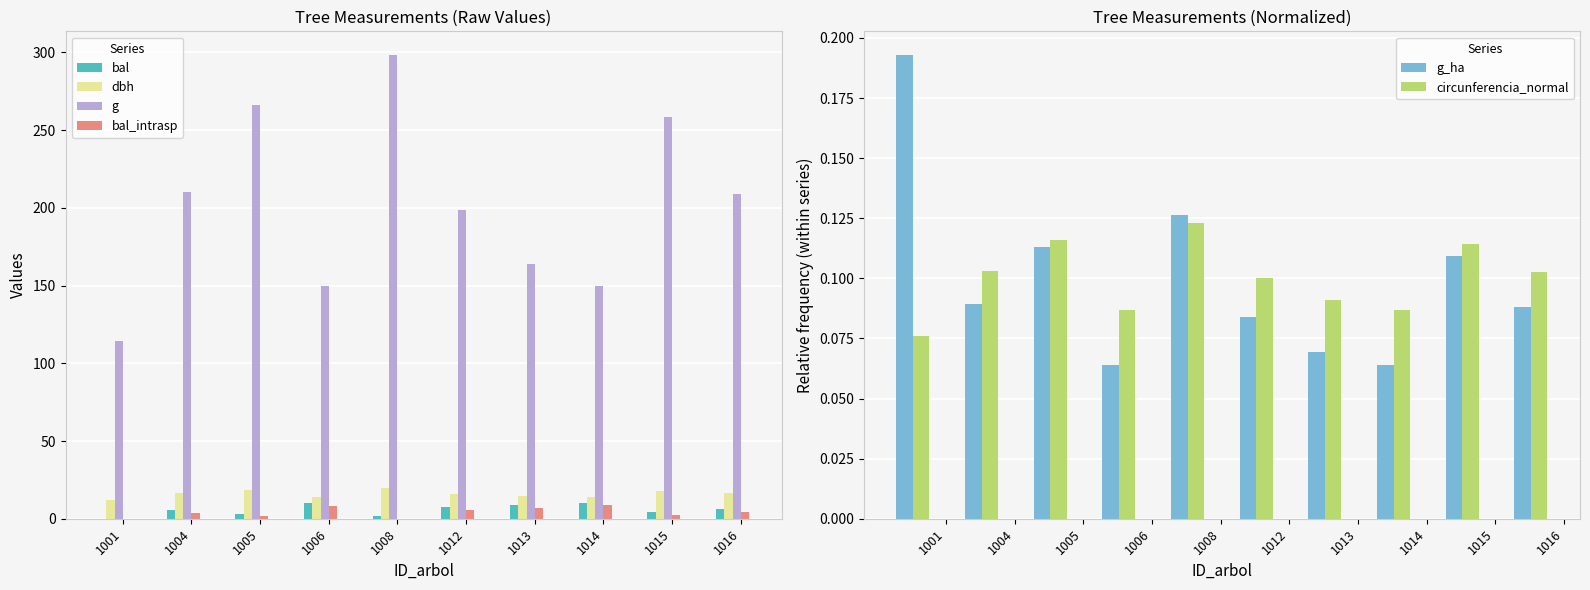

Where is bal nearest to the value 5?

1004